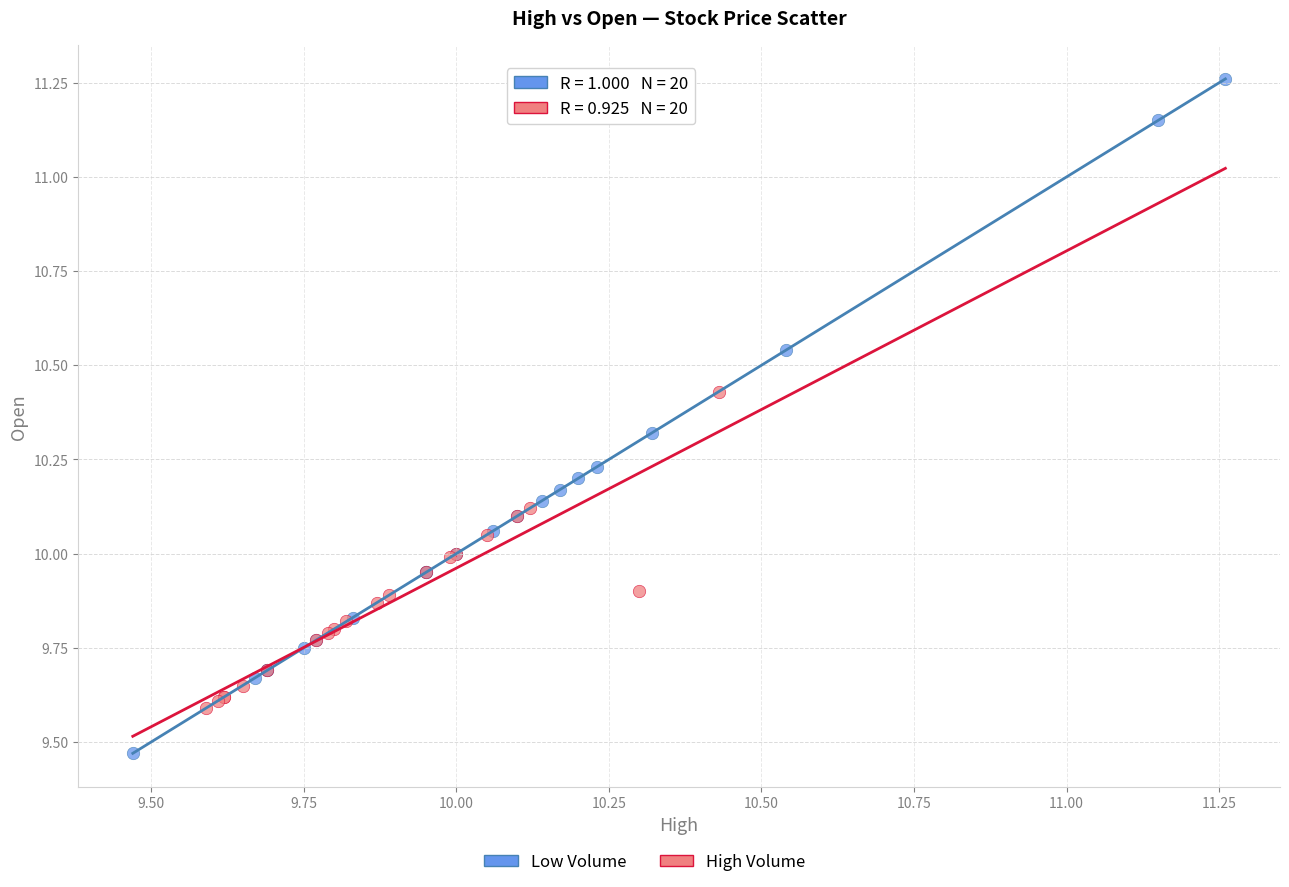

Which series contains the lowest Y value?

Low Volume